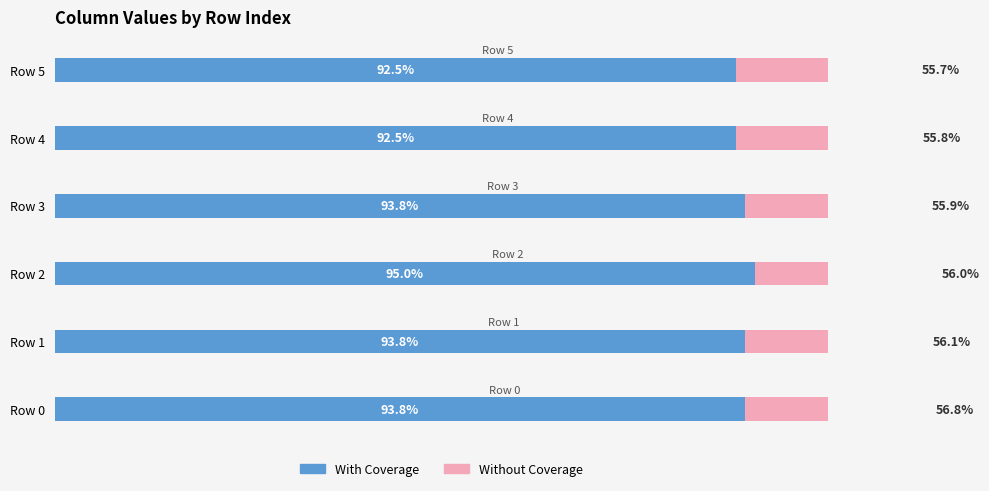

Reading left to right, what are all the values shown in this chart?

With Coverage: 0.9	0.9	1.0	0.9	0.9	0.9
Without Coverage: 0.6	0.6	0.6	0.6	0.6	0.6